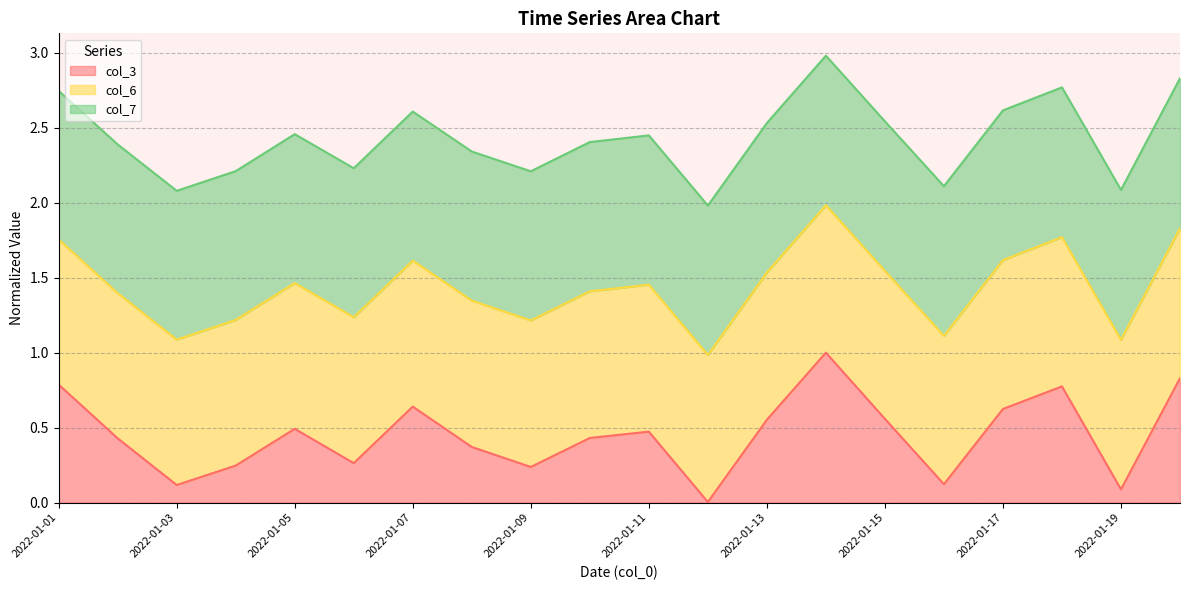

Which series has the largest total across all categories?

col_7 line